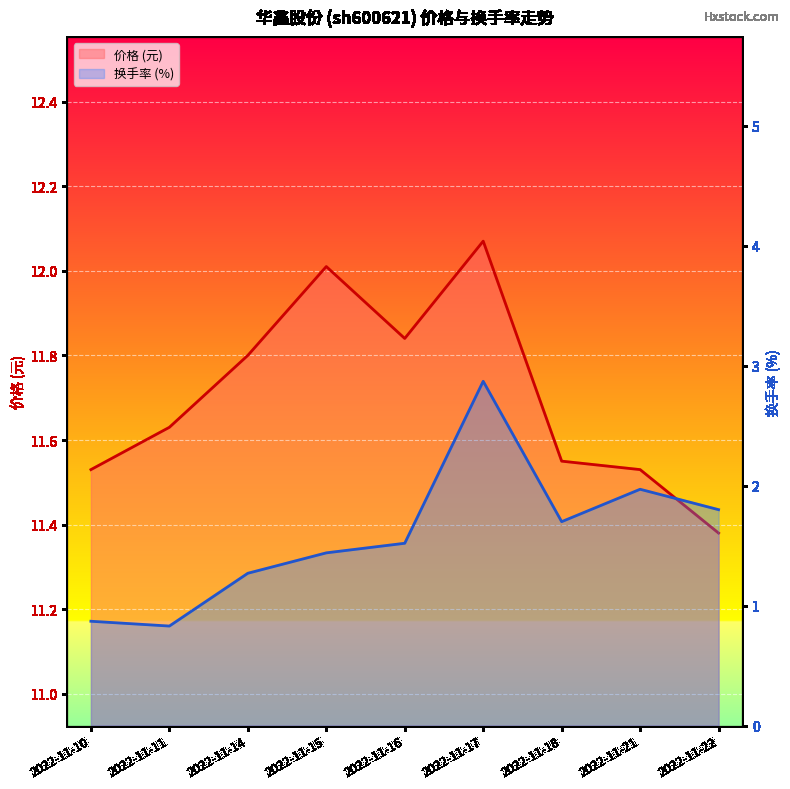

Which category has the lowest value across all series?

2022-11-11